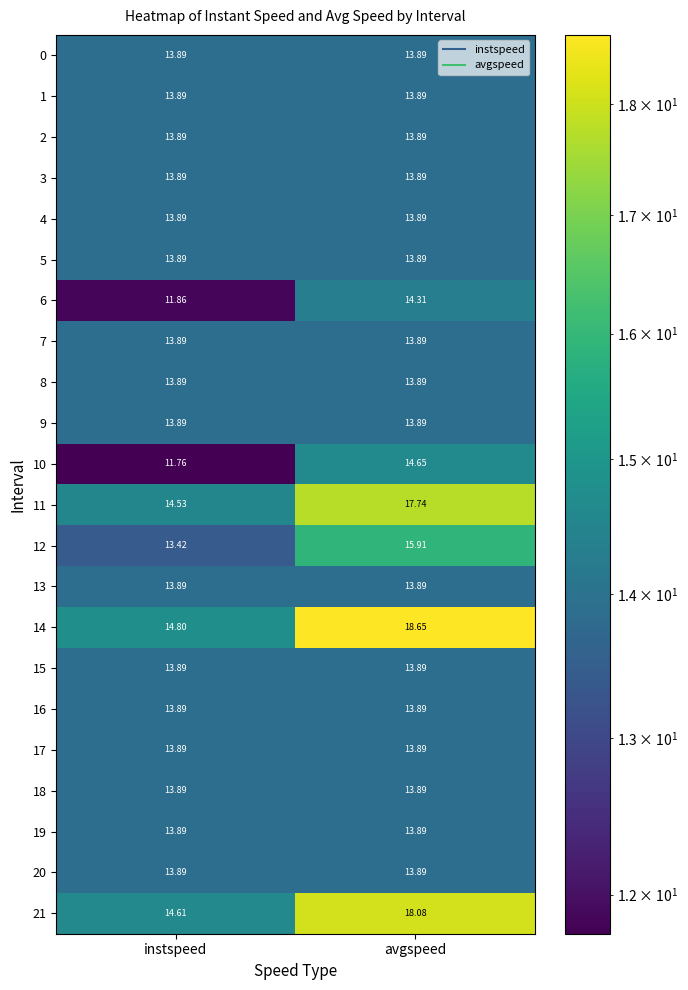

Where does the 14 series first go above 18?

avgspeed